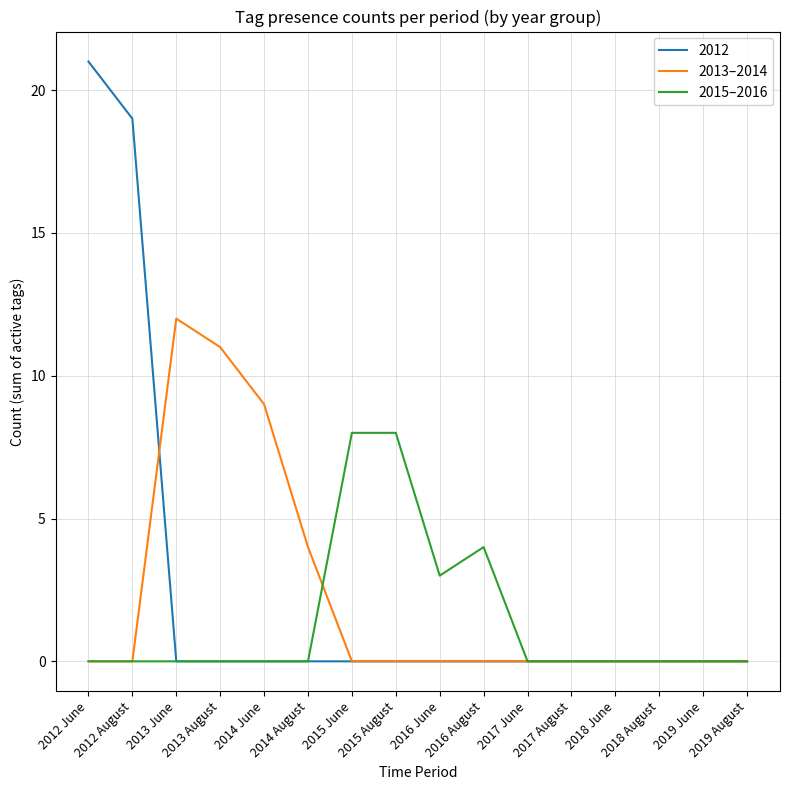

What is the highest value of the 2015–2016 series?

8